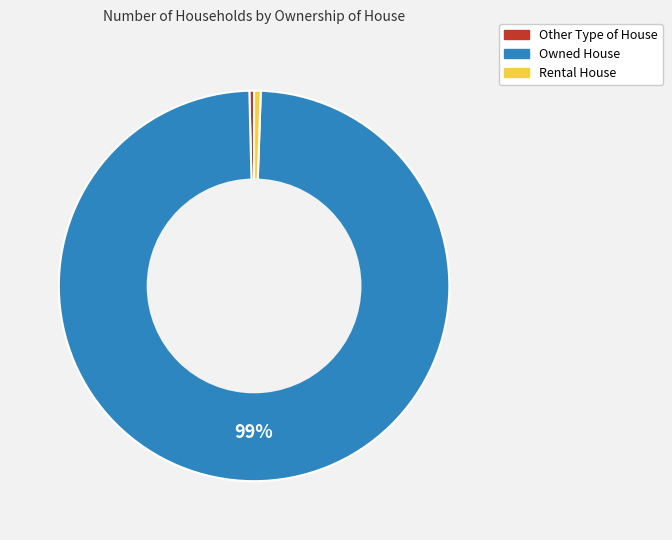

Approximately how many times larger is the value at Rental House compared to Other Type of House?

1.4